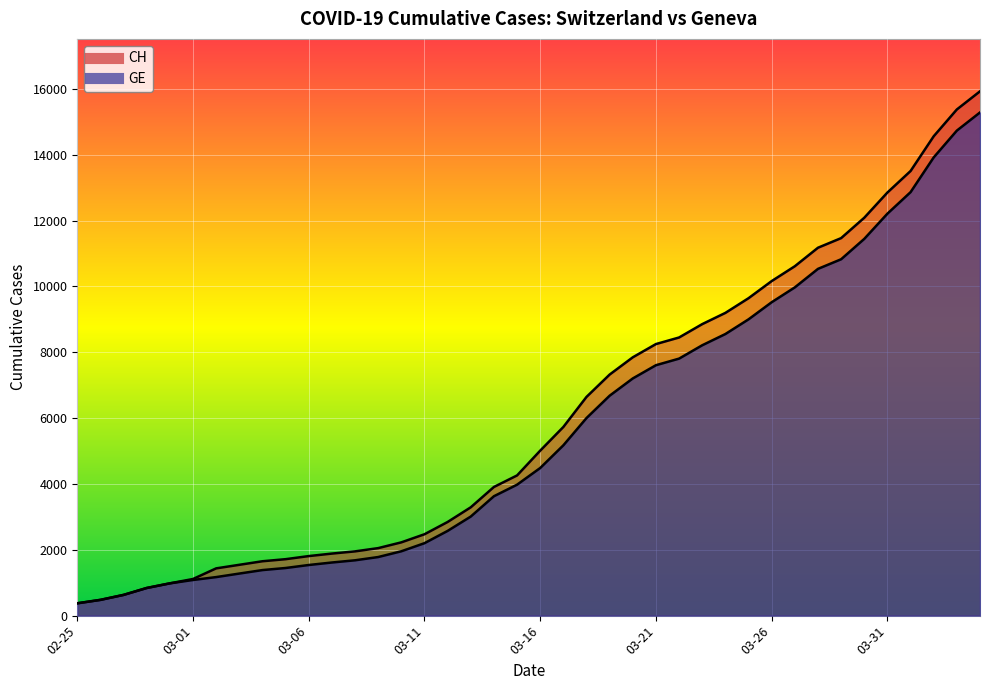

How many data points in GE are above 4485?

19